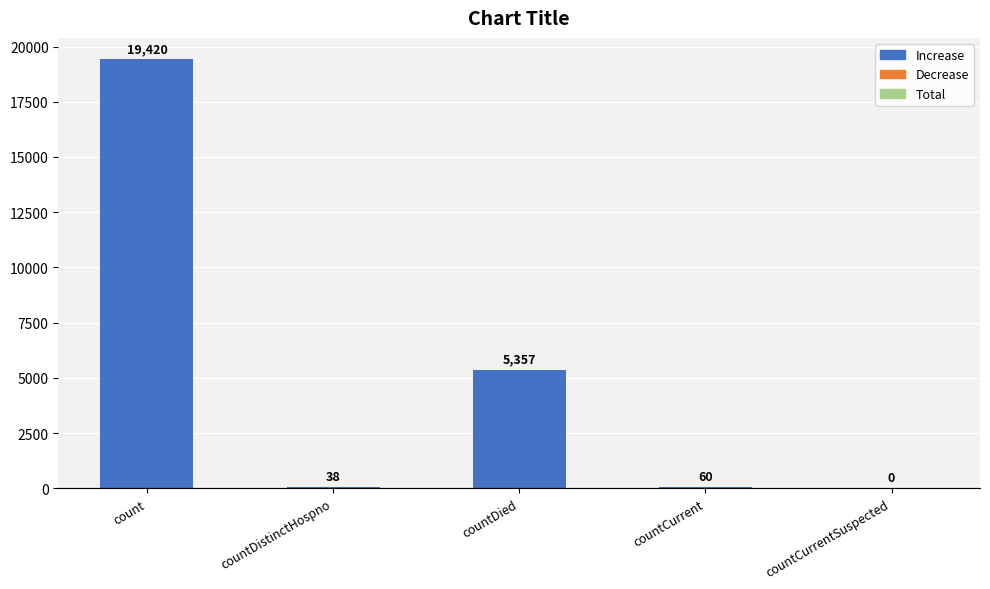

How many series are shown in this chart?

1